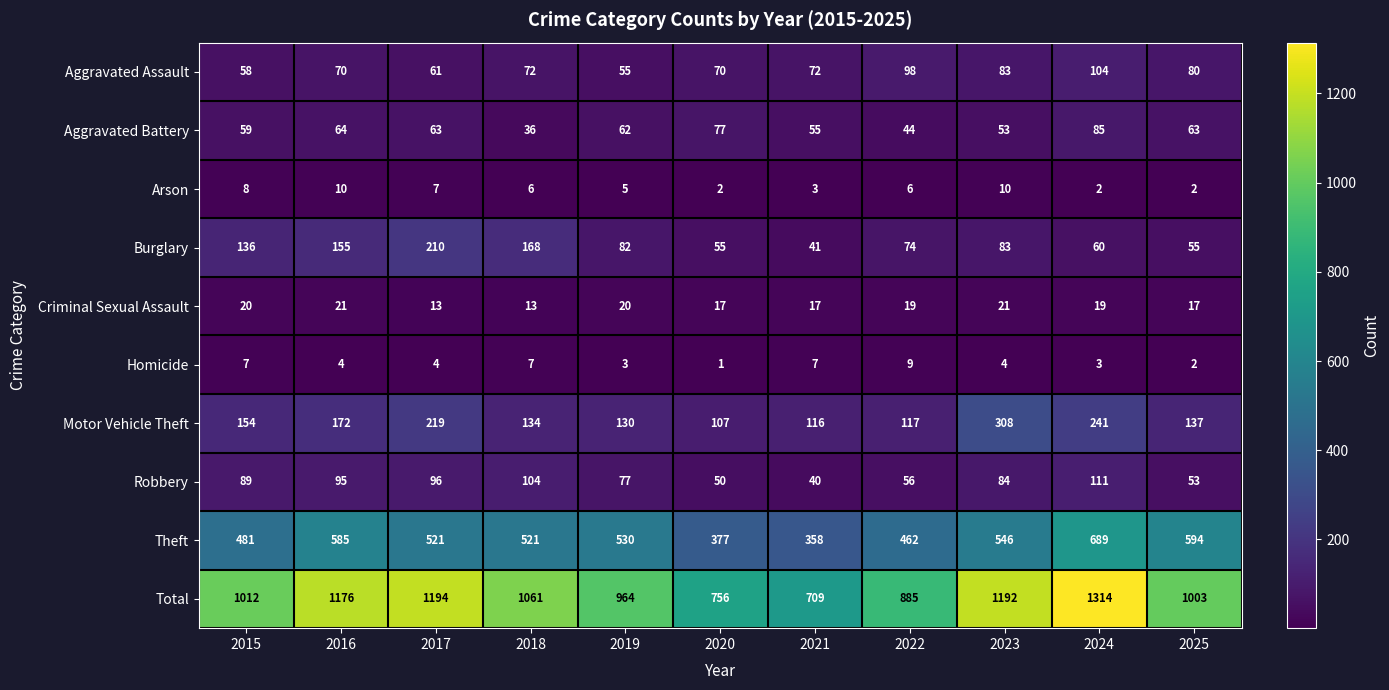

List the series in order of their peak value, lowest first.

Homicide, Arson, Criminal Sexual Assault, Aggravated Battery, Aggravated Assault, Robbery, Burglary, Motor Vehicle Theft, Theft, Total